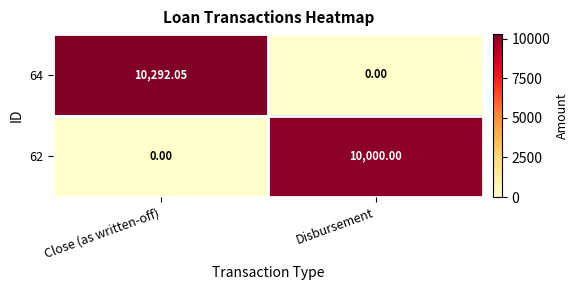

Which series has the largest range (max minus min)?

64